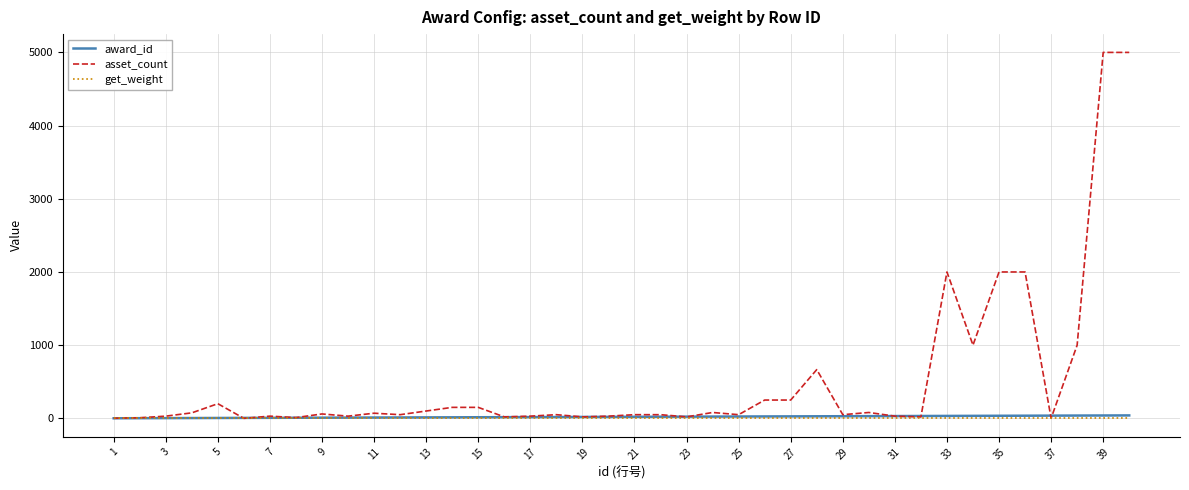

What is the greatest value displayed?

5000